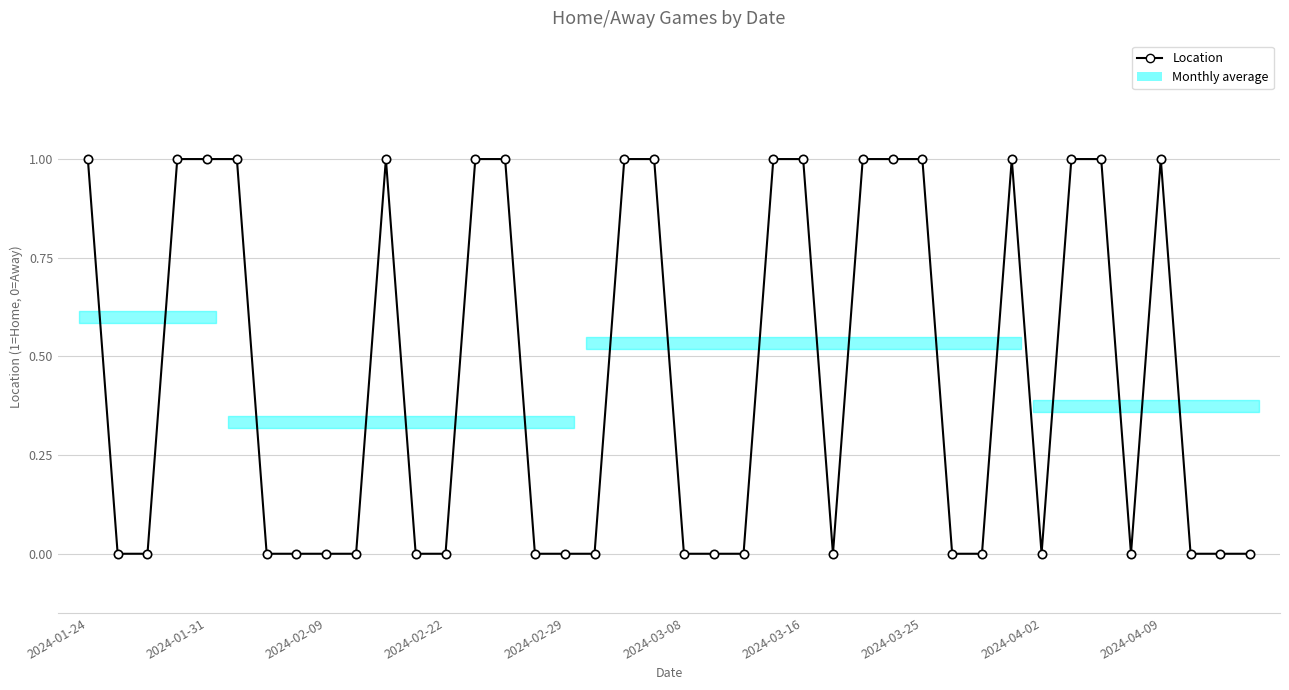

True or false: the data has more than 0 interior local peaks.

True